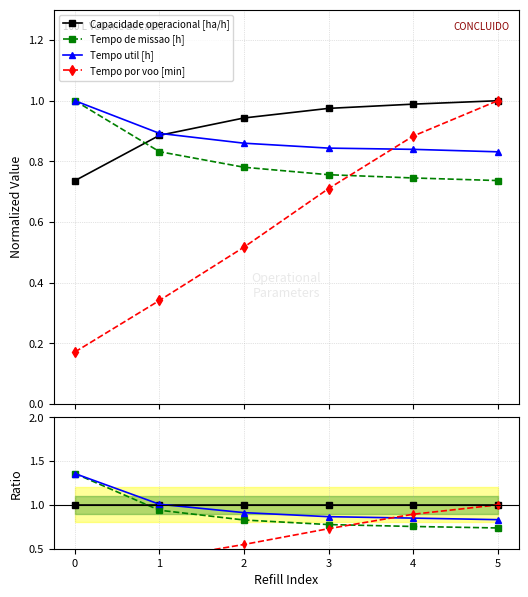

True or false: Capacidade operacional [ha/h] has a value of 1.3 at 0.

False